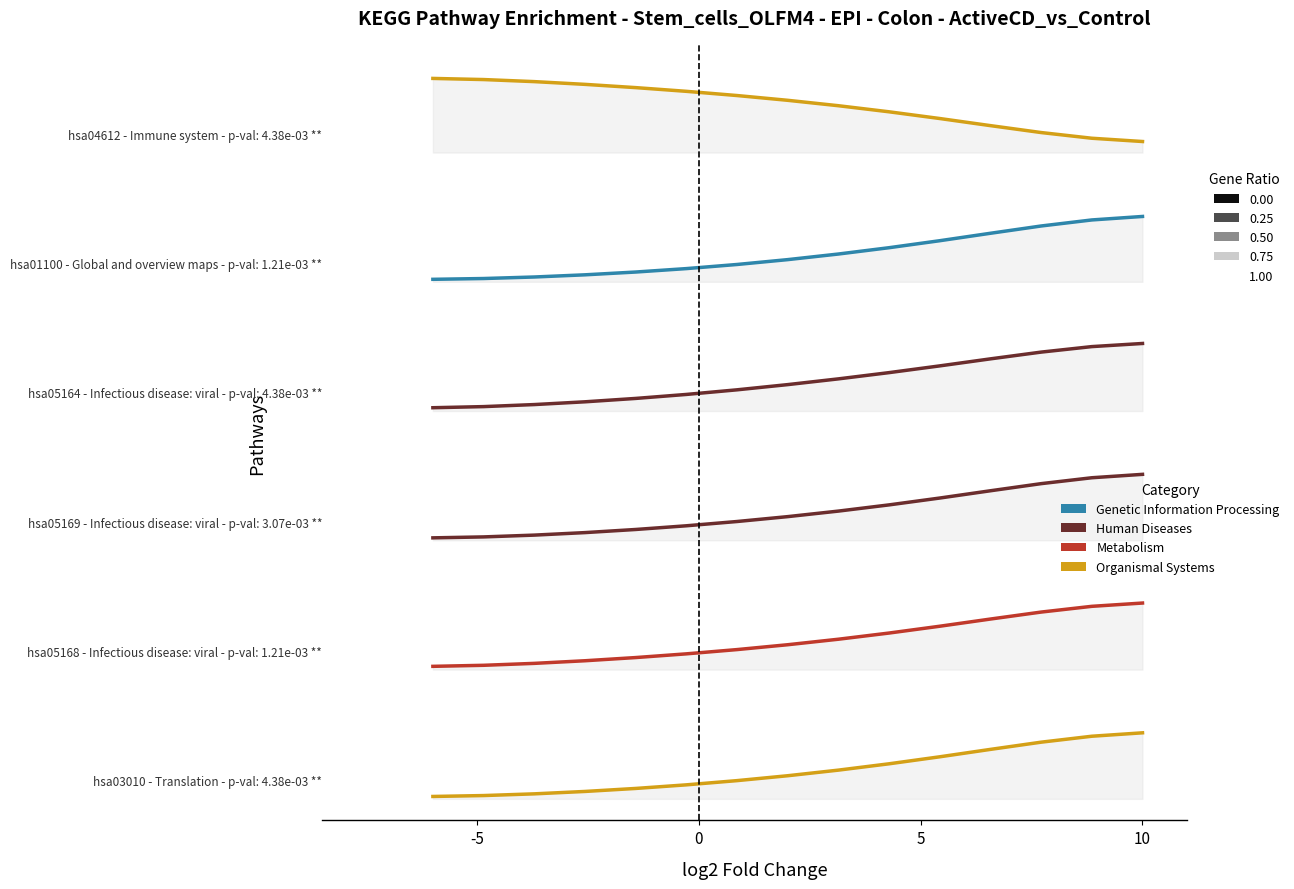

What is the label of the 4th point from the left?

10